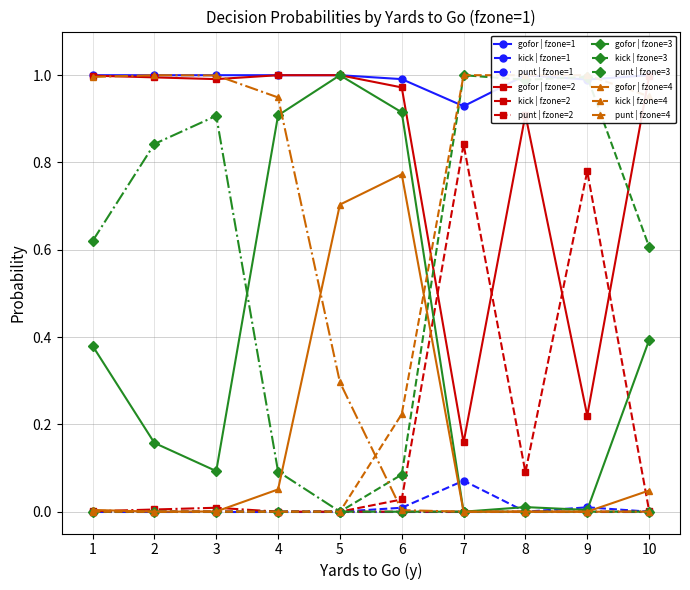

True or false: kick | fzone=3 and gofor | fzone=3 intersect in this chart.

True